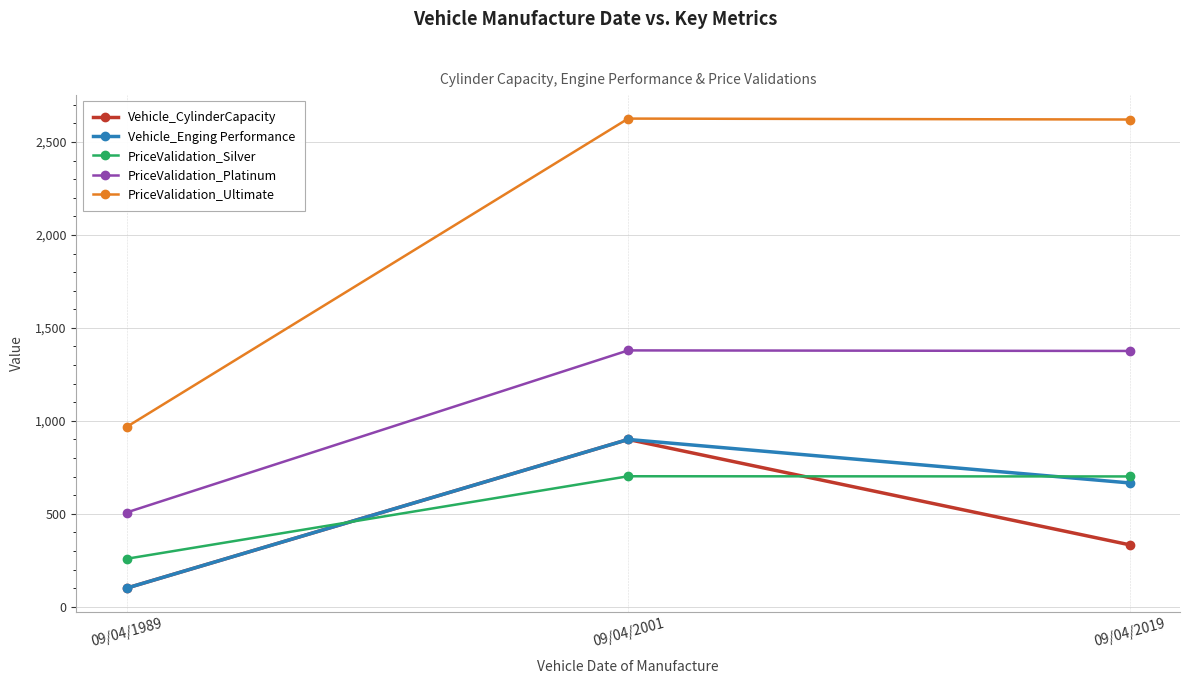

Is the value of PriceValidation_Silver at 09/04/2019 greater than the value of Vehicle_CylinderCapacity at 09/04/2001?

No